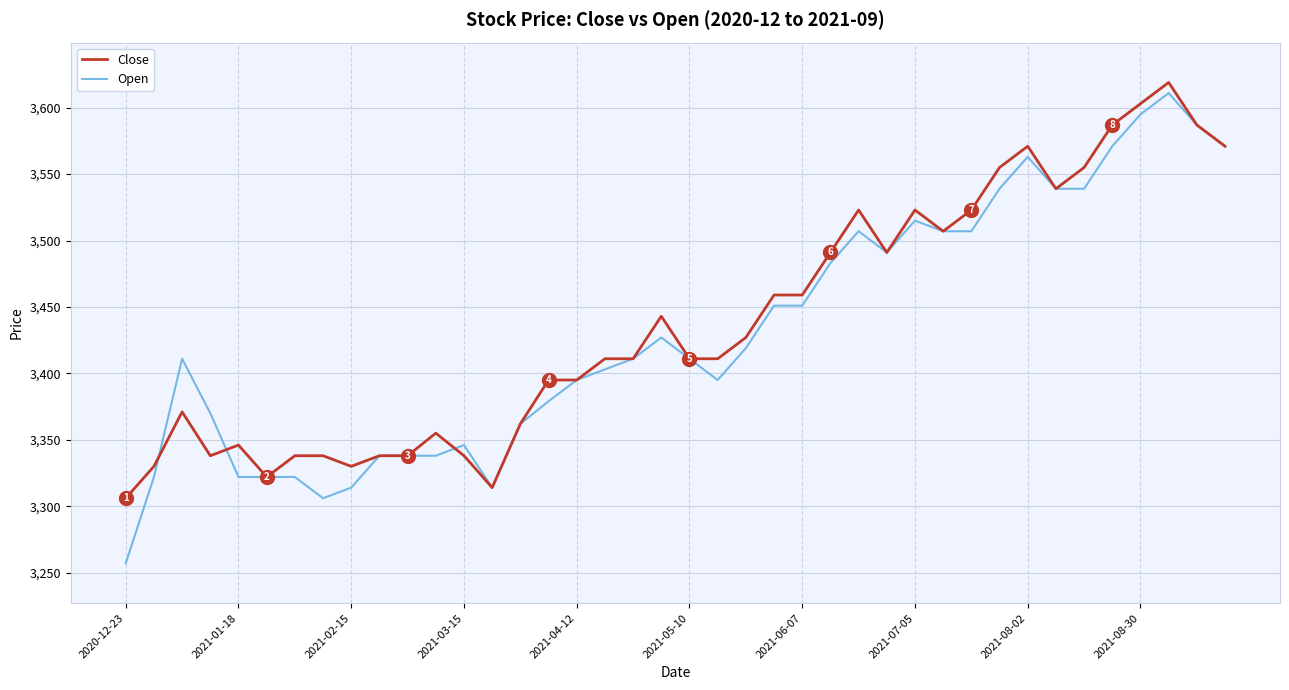

What is the lowest value of the Open series?

3257